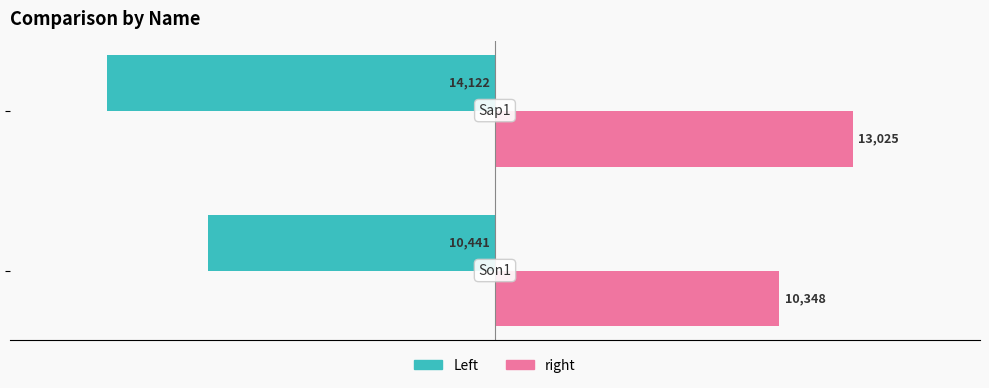

What are all the series names shown in the legend?

Left, right